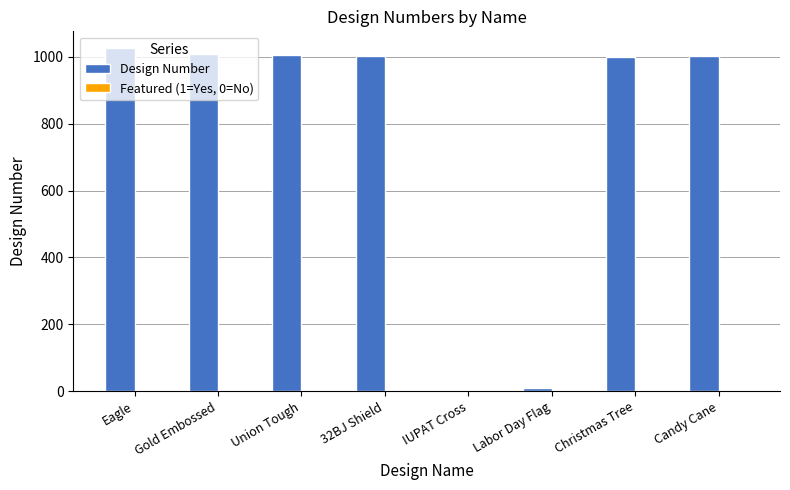

True or false: Design Number has a value of 1703 at Candy Cane.

False